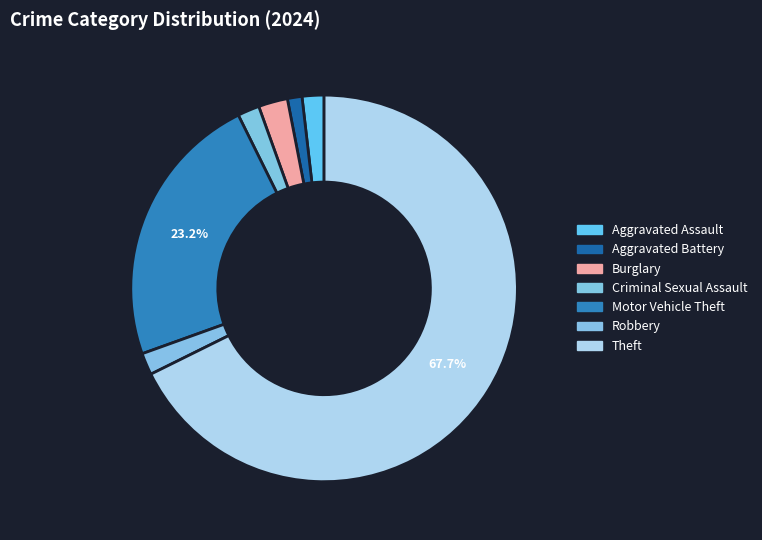

Between Aggravated Battery and Aggravated Assault, which is larger?

Aggravated Assault